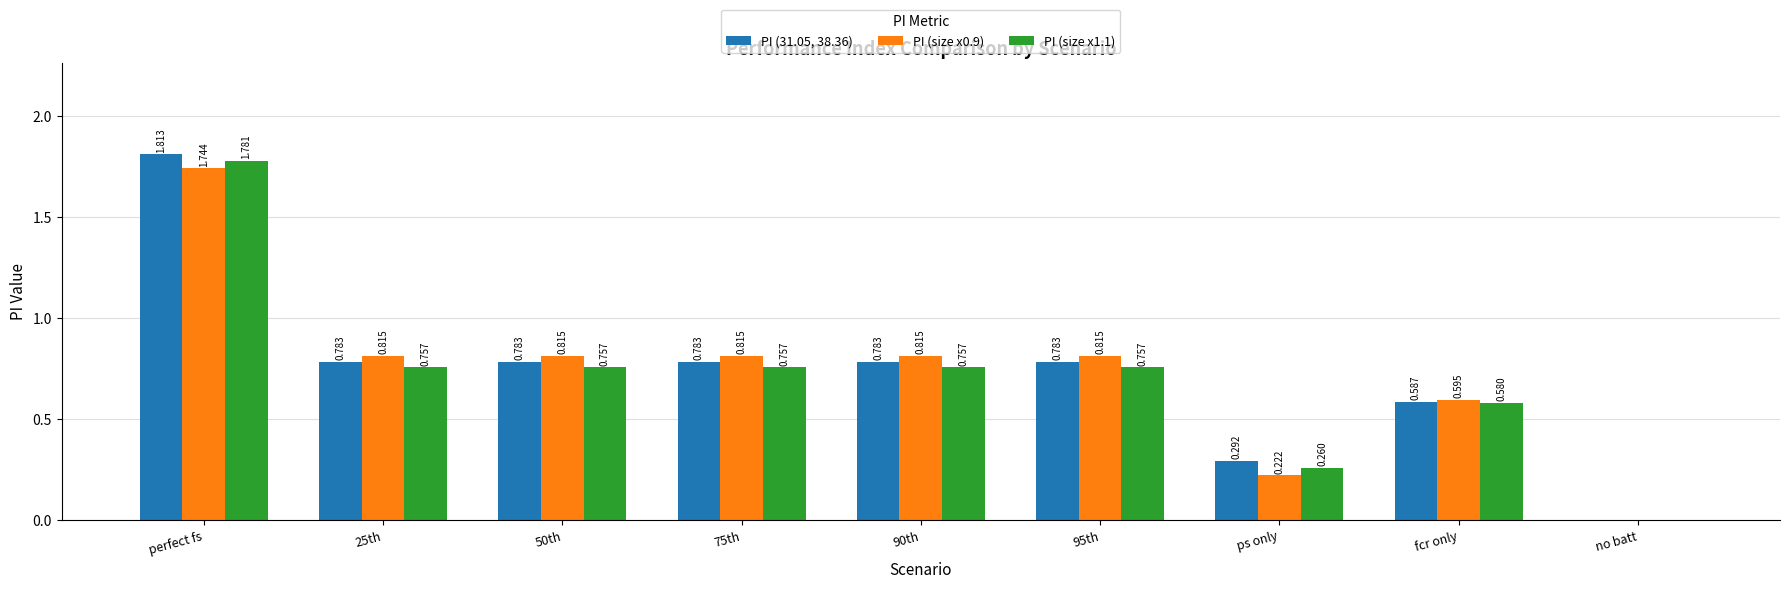

At which category does the chart reach its peak across all series?

perfect fs